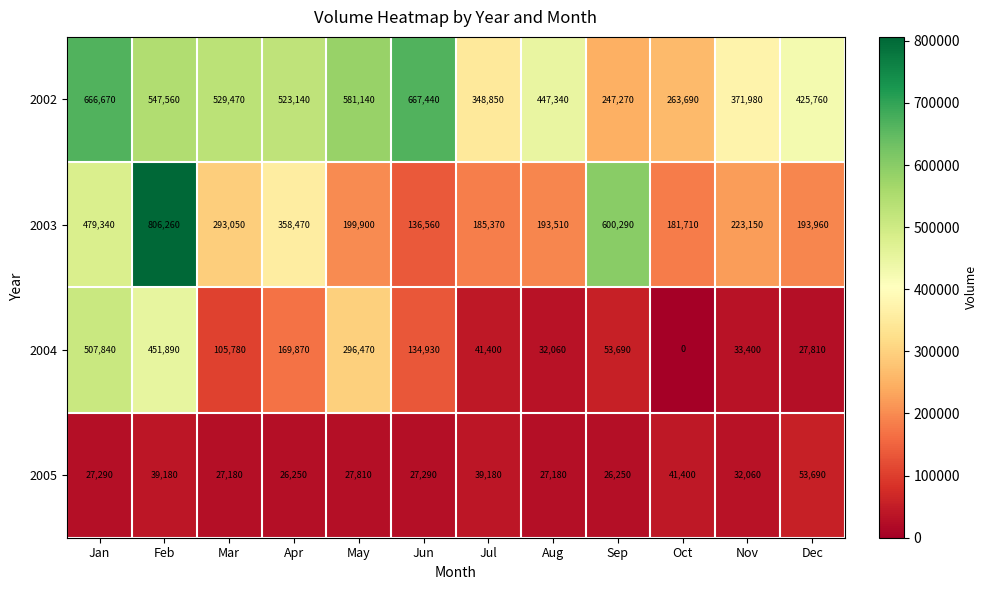

What is the average value of the 2004 series?

154595